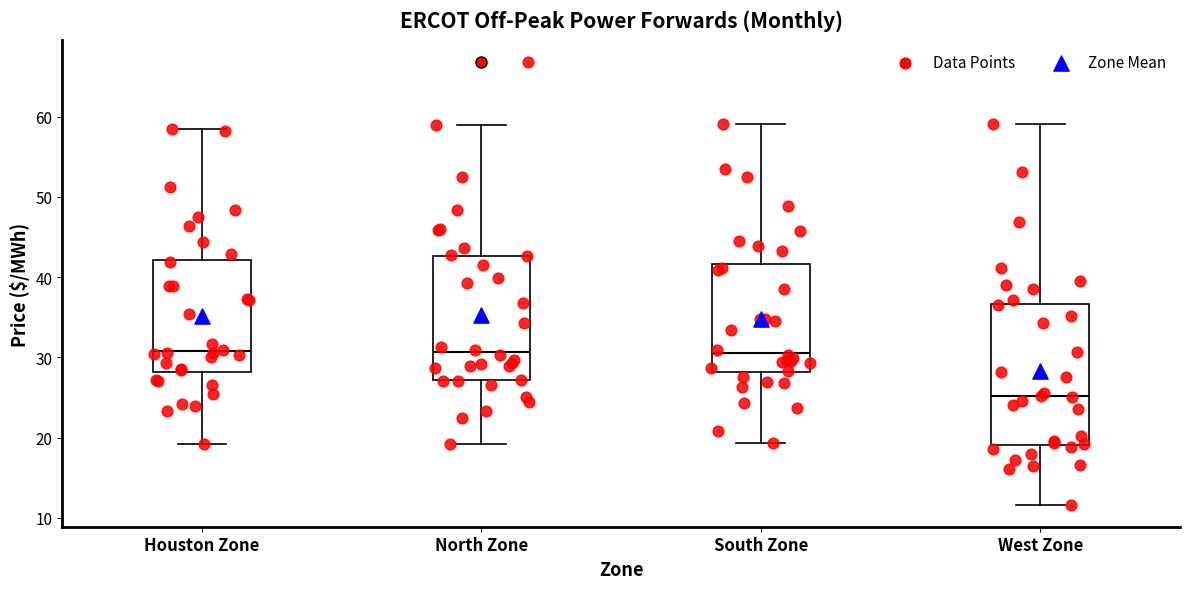

Reading left to right, transcribe this box plot: for each box, give where its median line is, the range the box spans, and where its two whiskers end, as read against the y-axis. The values are not printed on the chart, so give them approximately, as read against the axis.

Houston Zone: median 31, box 28 to 42, whiskers 19 to 58
North Zone: median 31, box 27 to 43, whiskers 19 to 59
South Zone: median 31, box 28 to 42, whiskers 19 to 59
West Zone: median 25, box 19 to 37, whiskers 12 to 59